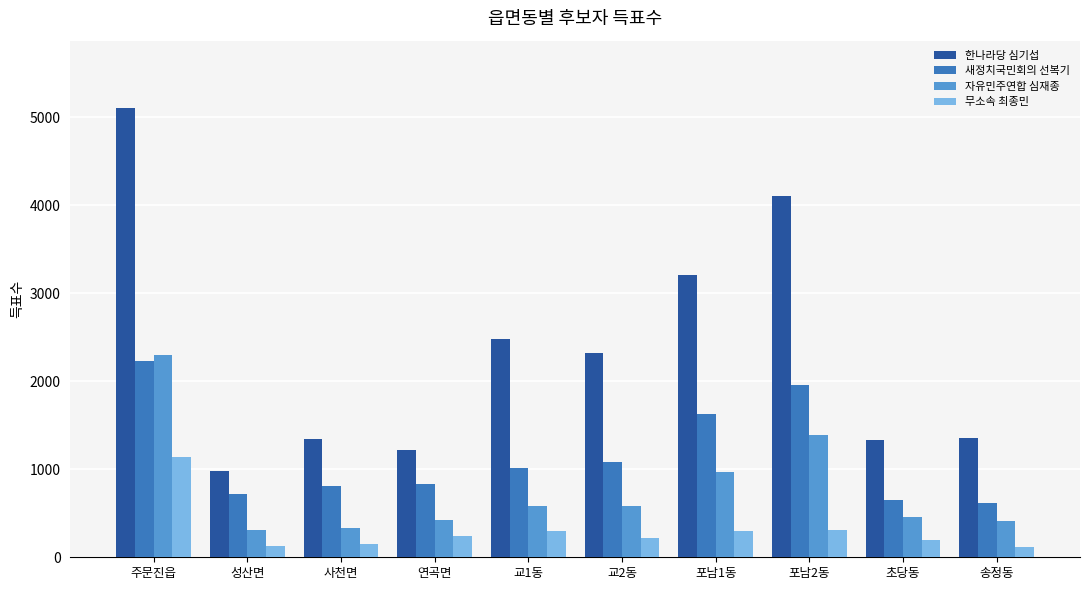

What is the average value of the 한나라당 심기섭 series?

2344